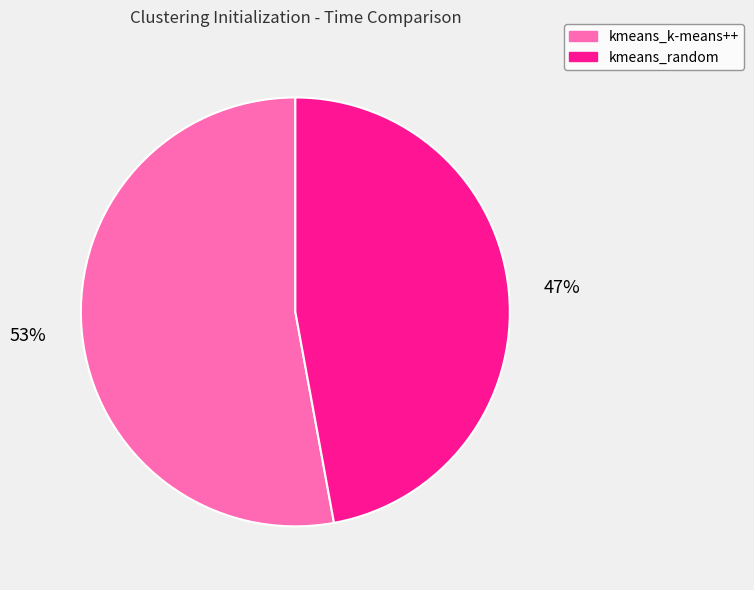

Do kmeans_k-means++ and kmeans_random together represent more than half of the pie?

Yes